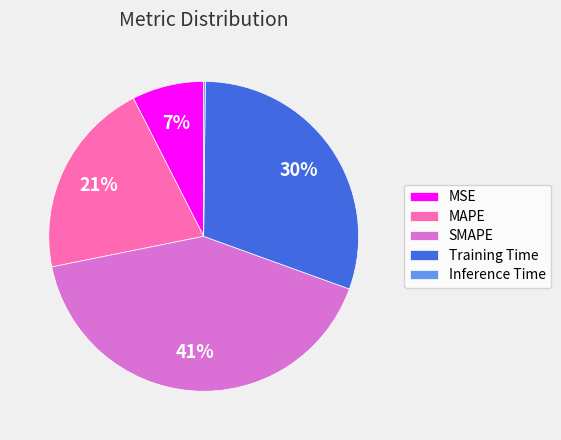

True or false: SMAPE accounts for 47% of the total.

False